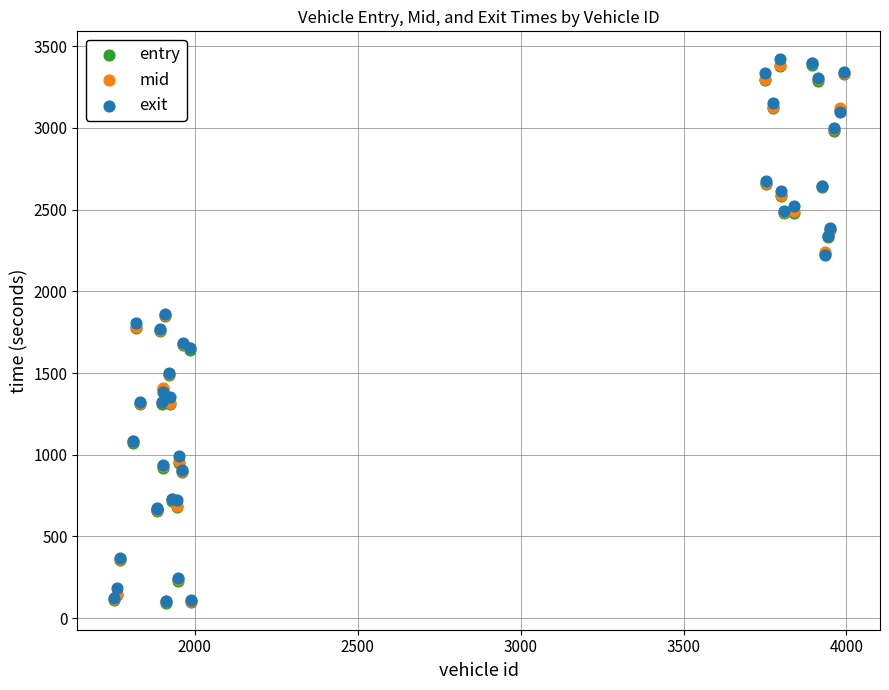

Which series contains the highest Y value?

exit